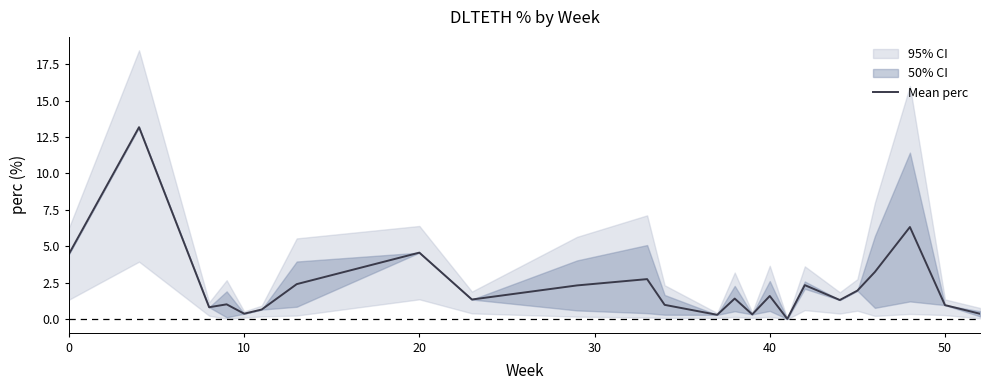

How many data points are less than 1?

9